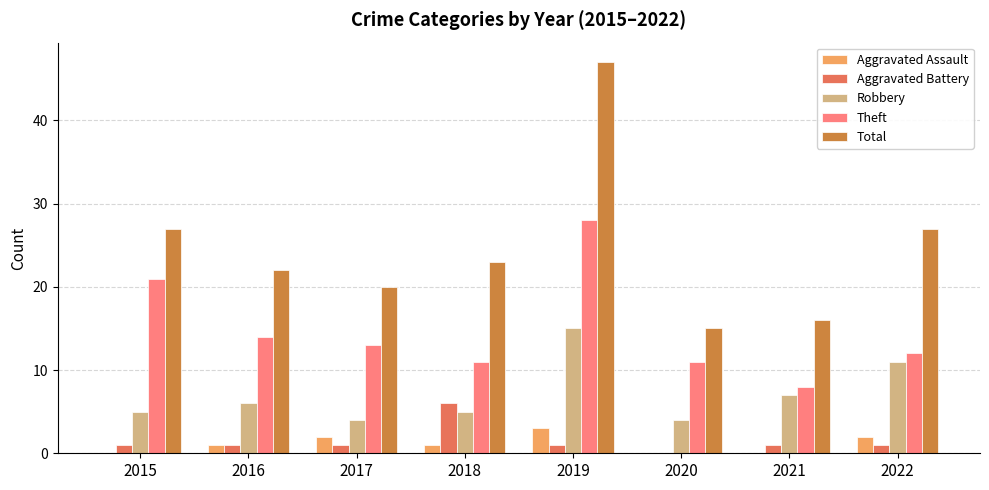

What is the sum of all Aggravated Battery values?

12